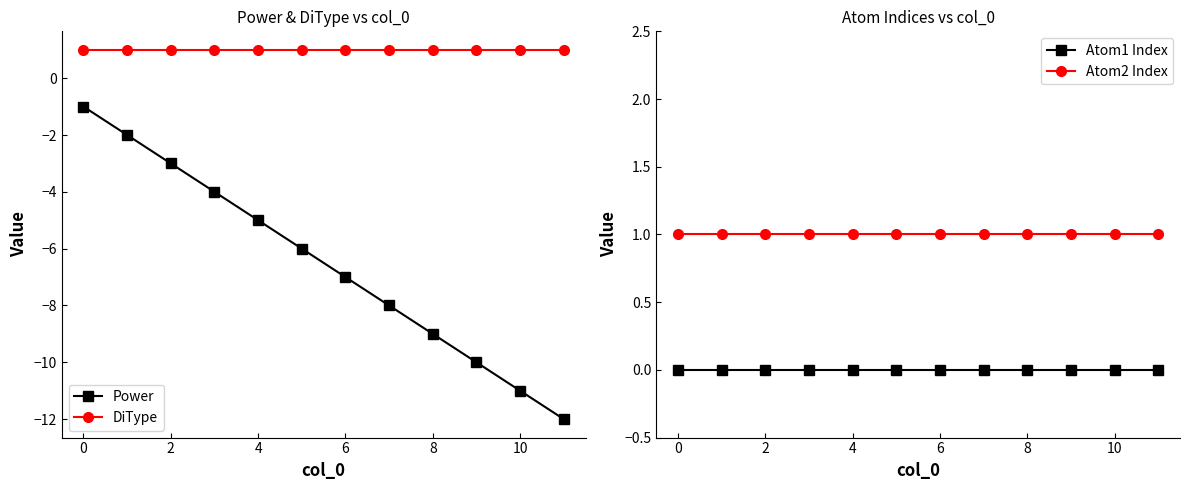

Rank the series by their maximum value, from highest to lowest.

DiType, Atom2 Index, Atom1 Index, Power